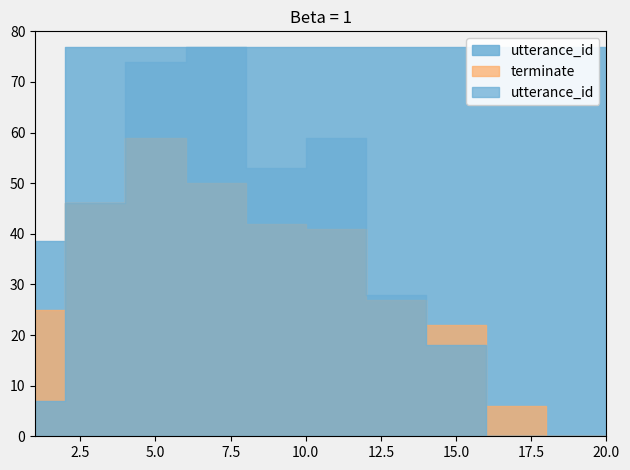

True or false: utterance_id has more than 0 points higher than both neighbors.

False